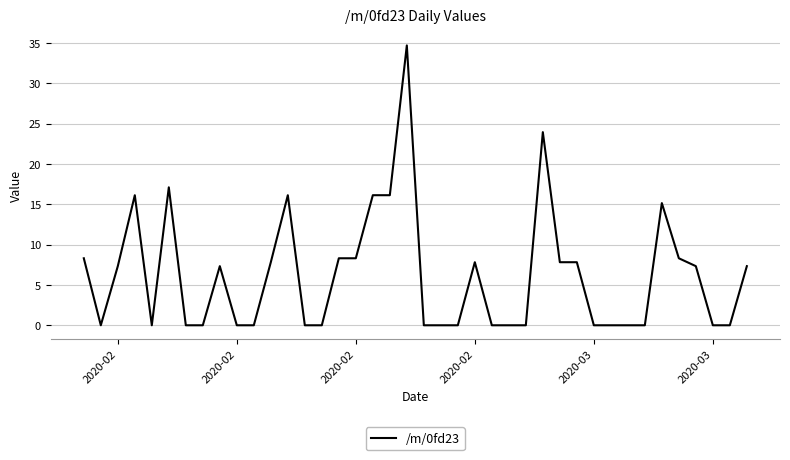

What is the maximum value shown in the chart?

34.7